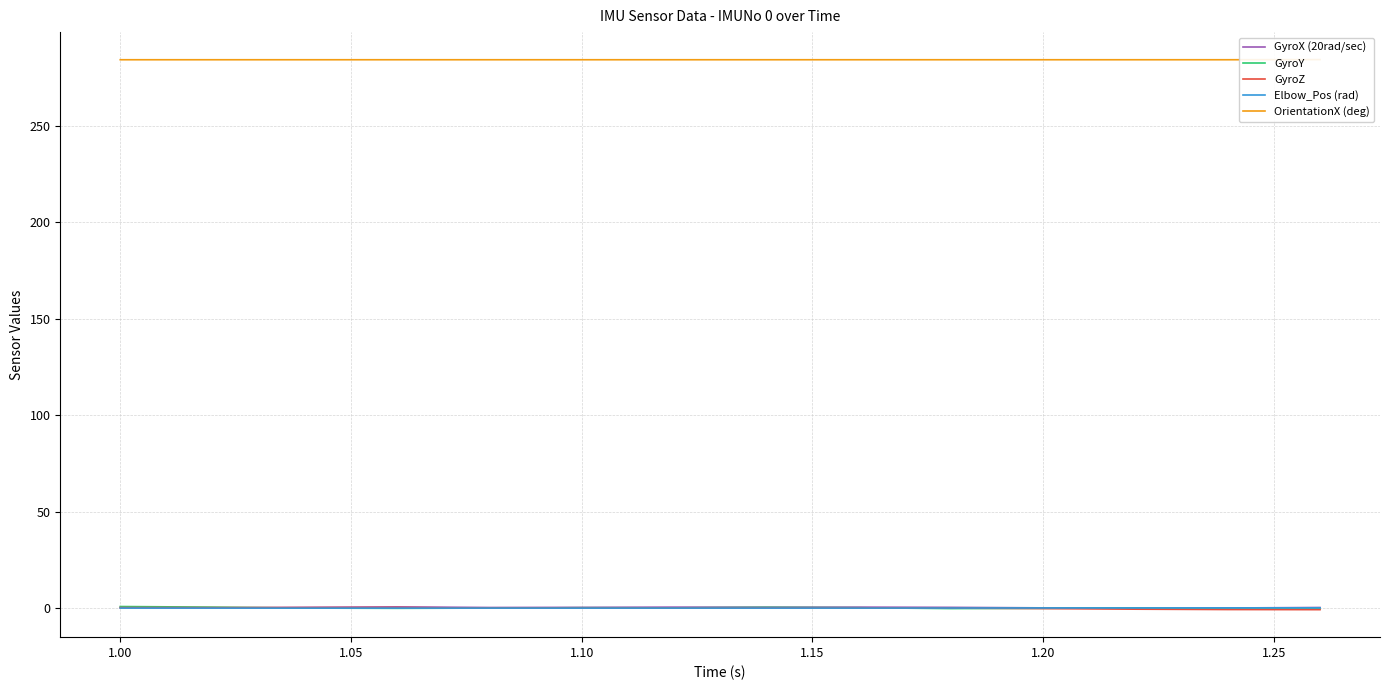

How many values in the Elbow_Pos (rad) series are below 0?

2